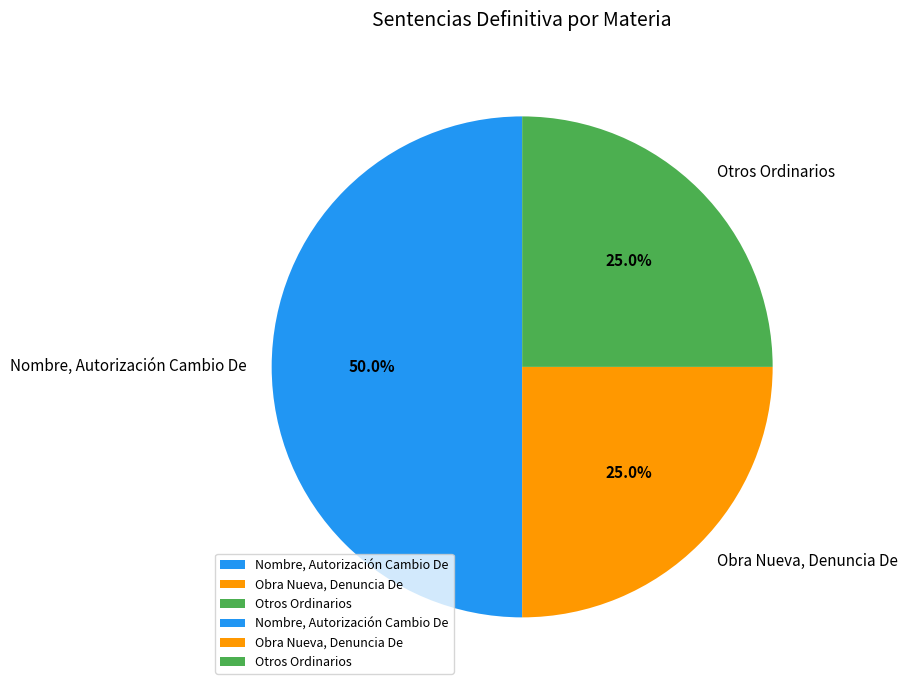

Is Otros Ordinarios the majority of the pie?

No